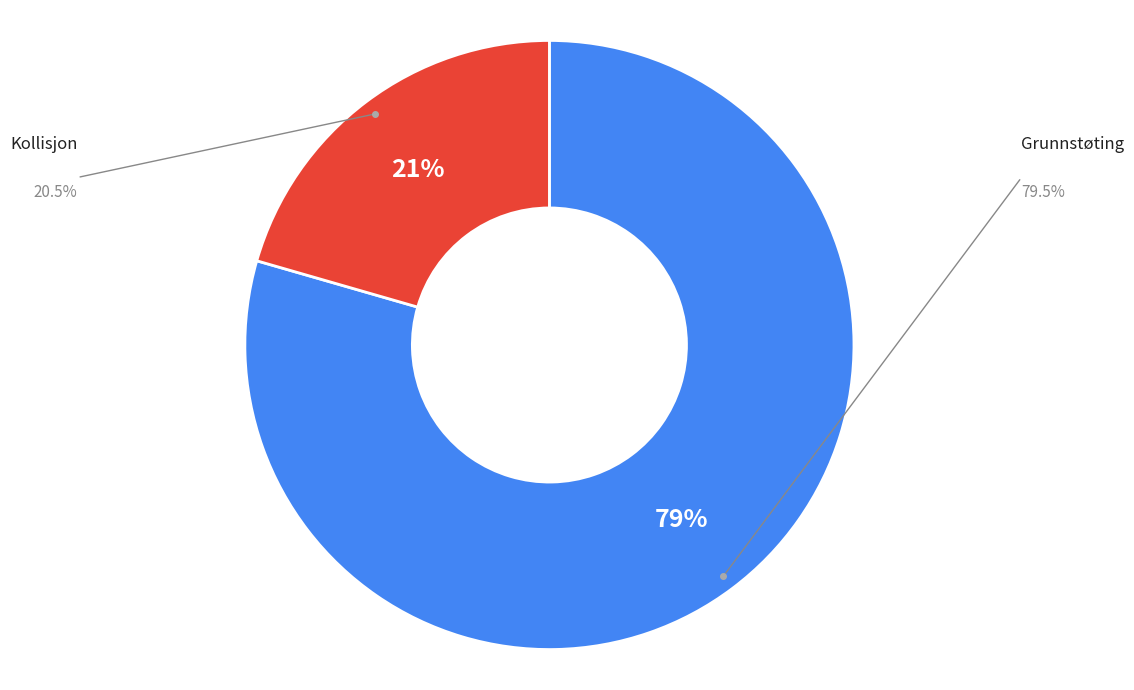

What is the smallest slice in the pie chart?

Kollisjon